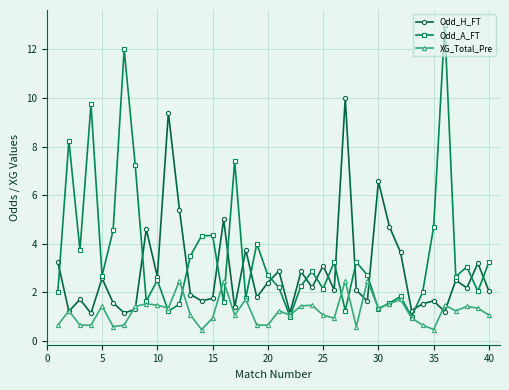

Rank the series by their maximum value, from lowest to highest.

XG_Total_Pre, Odd_H_FT, Odd_A_FT